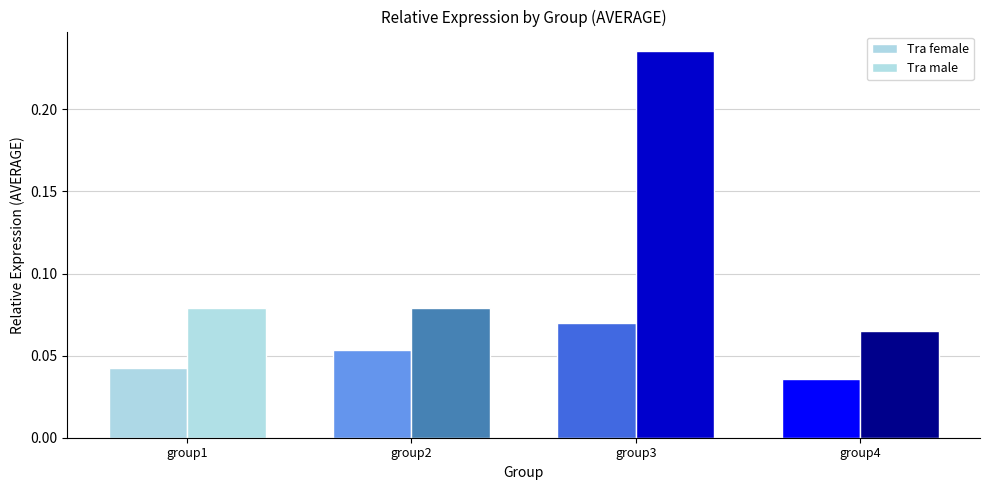

Rank the series by their maximum value, from lowest to highest.

Tra female, Tra male